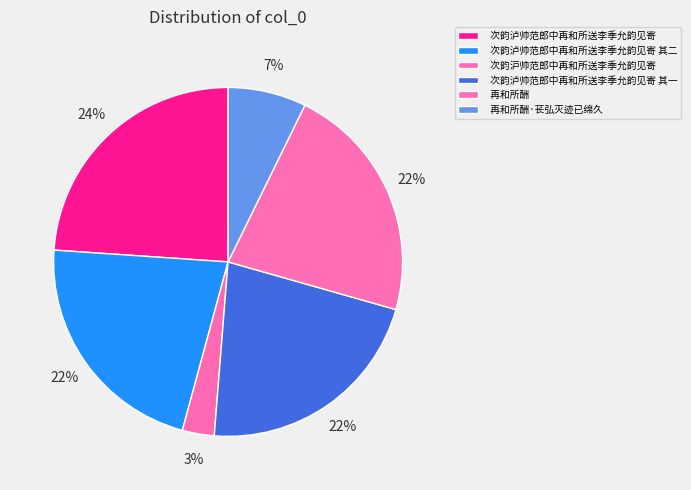

Which has a higher value, 次韵泸帅范郎中再和所送李季允韵见寄 or 再和所酬?

次韵泸帅范郎中再和所送李季允韵见寄